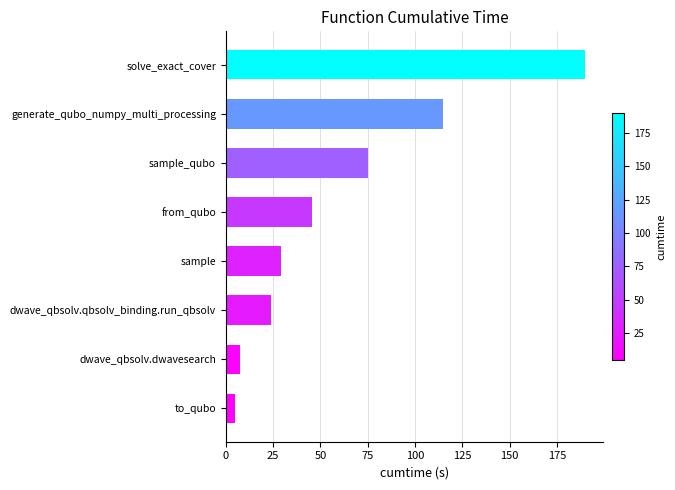

What value does the data have at to_qubo?

4.9